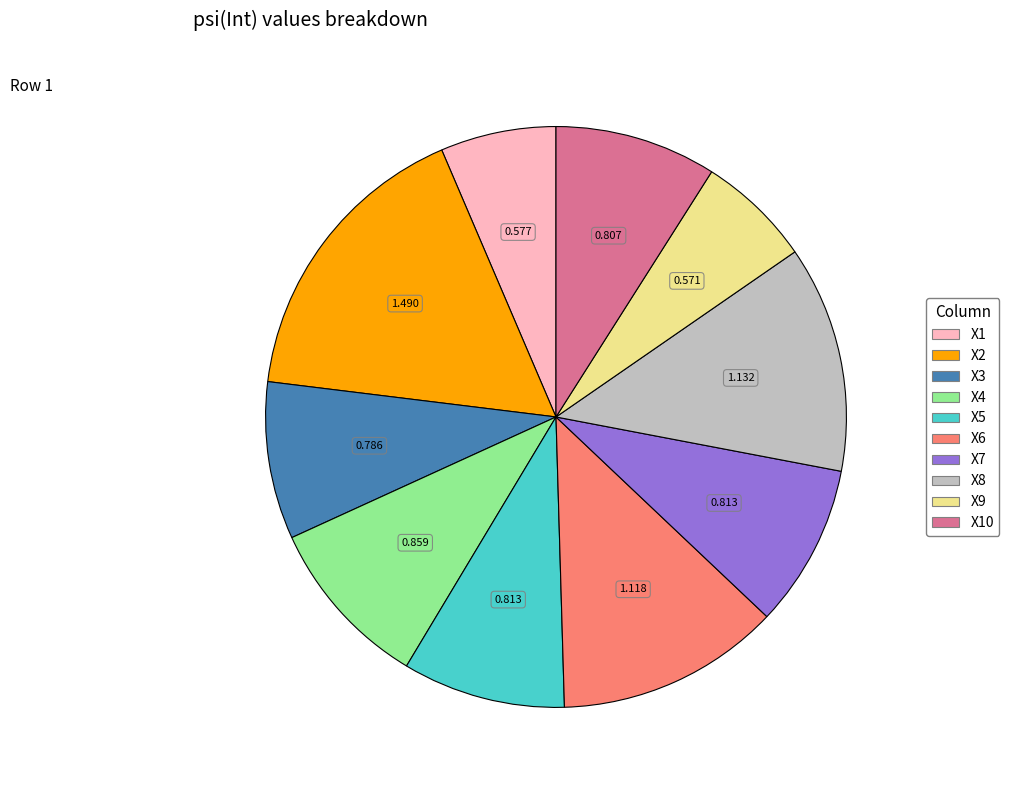

Is there any slice that represents more than half of the pie?

No